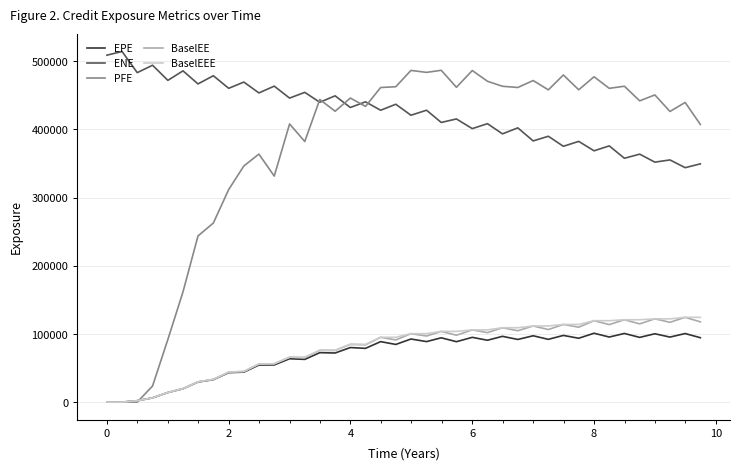

What is the greatest value displayed?

514239.0